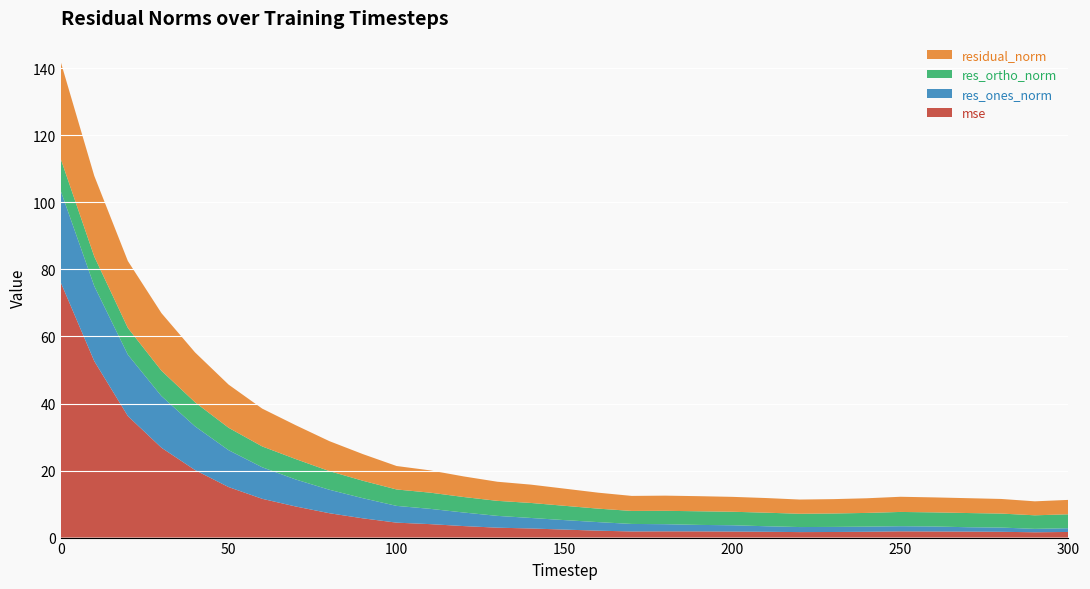

Reading right to left, extract all data points from this chart.

mse: 300=1.7	290=1.6	280=1.7	270=1.8	260=1.8	250=1.9	240=1.7	230=1.7	220=1.6	210=1.7	200=1.8	190=1.8	180=1.9	170=1.8	160=2.1	150=2.4	140=2.7	130=3.0	120=3.4	110=4.0	100=4.5	90=5.7	80=7.3	70=9.3	60=11.6	50=15.1	40=20.1	30=26.8	20=36.3	10=52.7	0=76.2
res_ones_norm: 300=1.1	290=1.0	280=1.3	270=1.3	260=1.5	250=1.5	240=1.5	230=1.5	220=1.5	210=1.6	200=1.9	190=1.9	180=2.1	170=2.2	160=2.6	150=2.8	140=3.1	130=3.5	120=4.0	110=4.6	100=5.0	90=6.0	80=7.0	70=8.1	60=9.4	50=11.0	40=13.0	30=15.4	20=18.3	10=22.4	0=27.3
res_ortho_norm: 300=4.2	290=4.0	280=4.2	270=4.2	260=4.2	250=4.3	240=4.1	230=4.0	220=4.0	210=4.0	200=4.0	190=4.1	180=4.0	170=3.9	160=4.0	150=4.3	140=4.5	130=4.5	120=4.6	110=4.8	100=4.9	90=5.2	80=5.6	70=6.1	60=6.2	50=6.7	40=7.2	30=7.6	20=8.0	10=8.8	0=9.5
residual_norm: 300=4.3	290=4.2	280=4.4	270=4.4	260=4.5	250=4.5	240=4.4	230=4.3	220=4.2	210=4.4	200=4.4	190=4.5	180=4.5	170=4.5	160=4.8	150=5.1	140=5.5	130=5.7	120=6.1	110=6.6	100=7.0	90=7.9	80=8.9	70=10.1	60=11.3	50=12.9	40=14.9	30=17.2	20=20.0	10=24.1	0=28.9